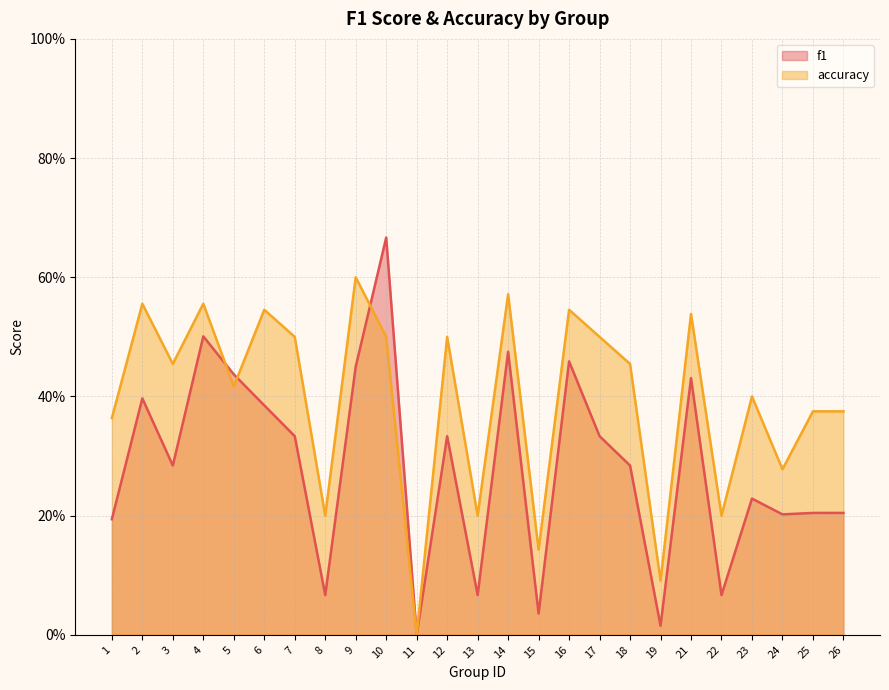

Where is the first local maximum for accuracy?

2